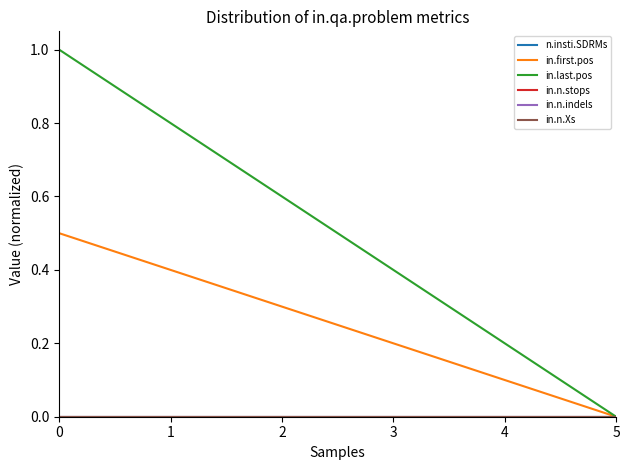

Is the value of in.n.Xs at 5 greater than the value of n.insti.SDRMs at 2?

No